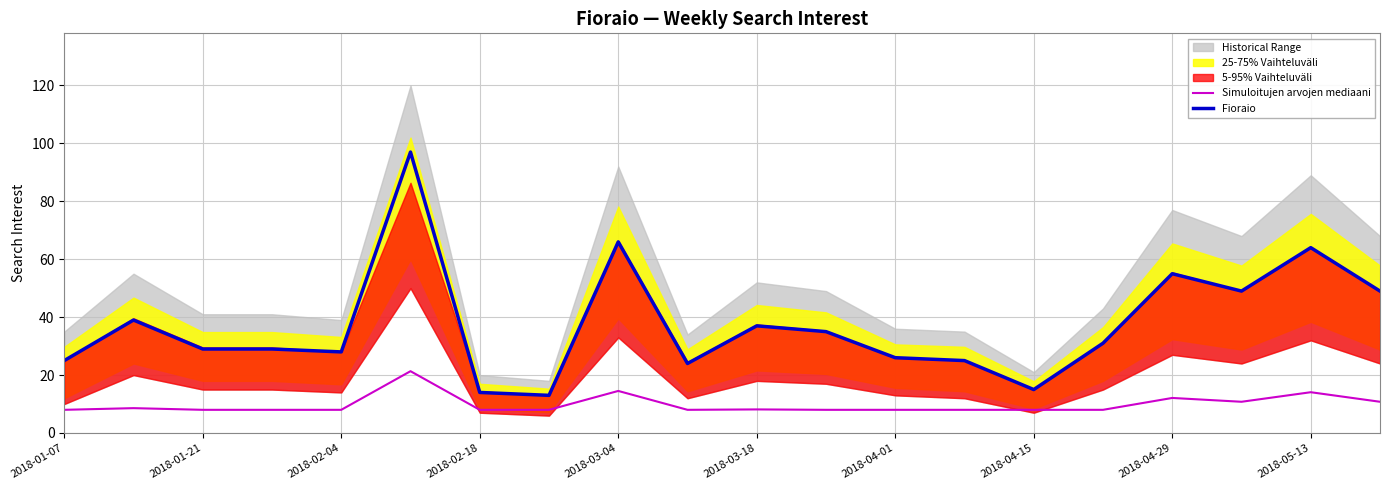

The value of Simuloitujen arvojen mediaani at 2018-03-04 is 4.0. True or false?

False